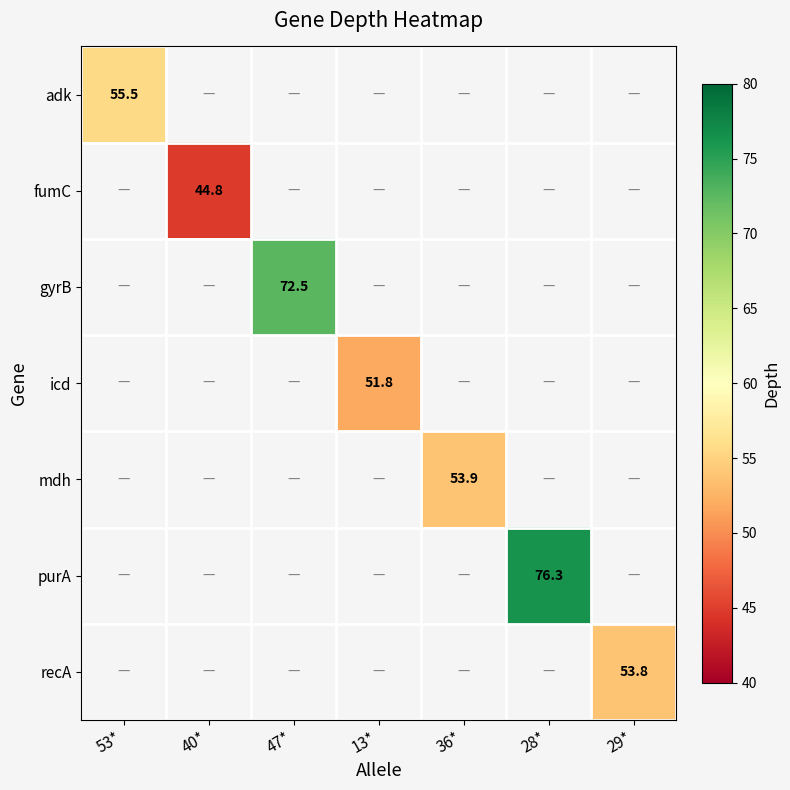

At how many categories does at least one series exceed 45?

6